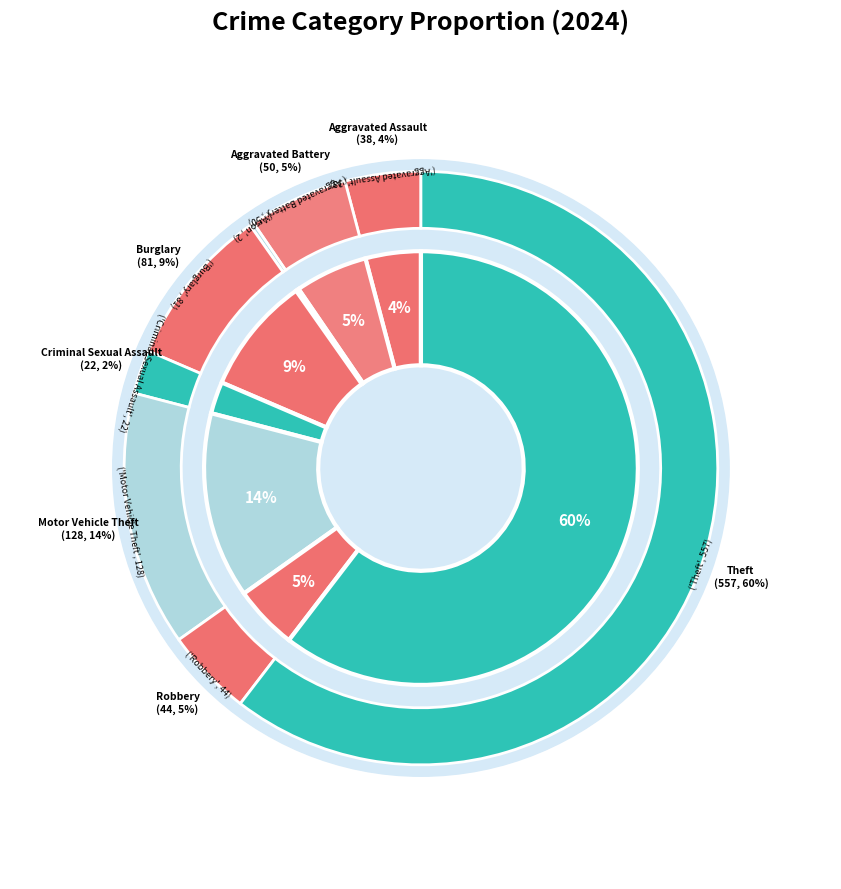

Is Burglary the majority of the pie?

No